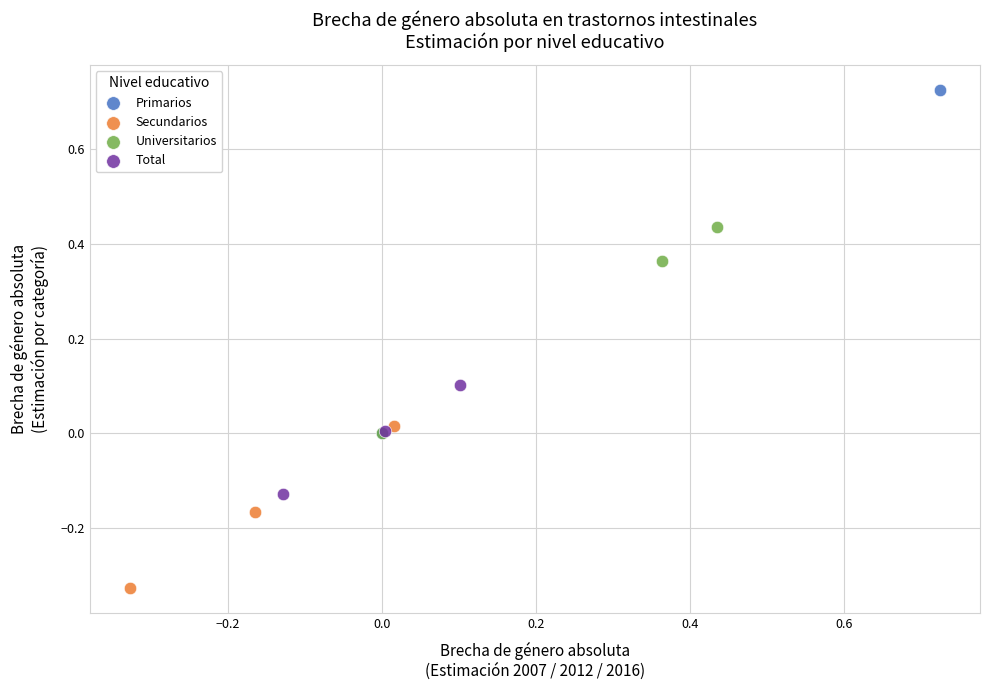

Which series contains the highest Y value?

Primarios